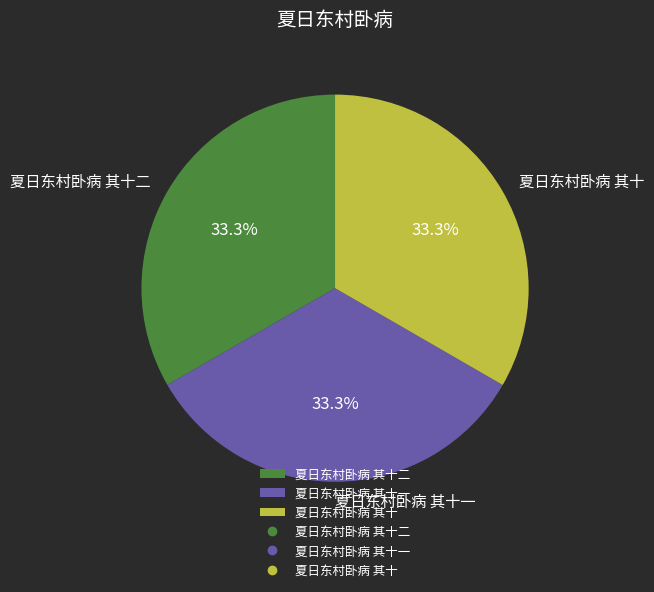

Approximately how many times larger is the value at 夏日东村卧病 其十 compared to 夏日东村卧病 其十二?

1.0